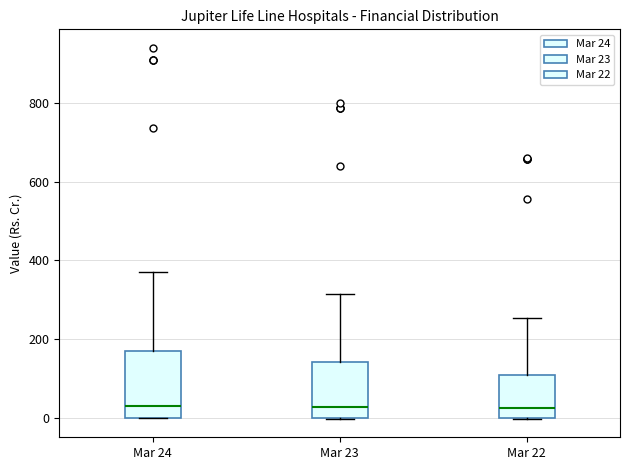

Reading left to right, read every box against the y-axis: the position of its median line, the range the box covers, and the ends of its whiskers. The values are not printed on the chart, so give them approximately, as read against the axis.

Mar 24: median 40, box 0 to 180, whiskers 0 to 360
Mar 23: median 20, box 0 to 140, whiskers 0 to 320
Mar 22: median 20, box 0 to 100, whiskers 0 to 260